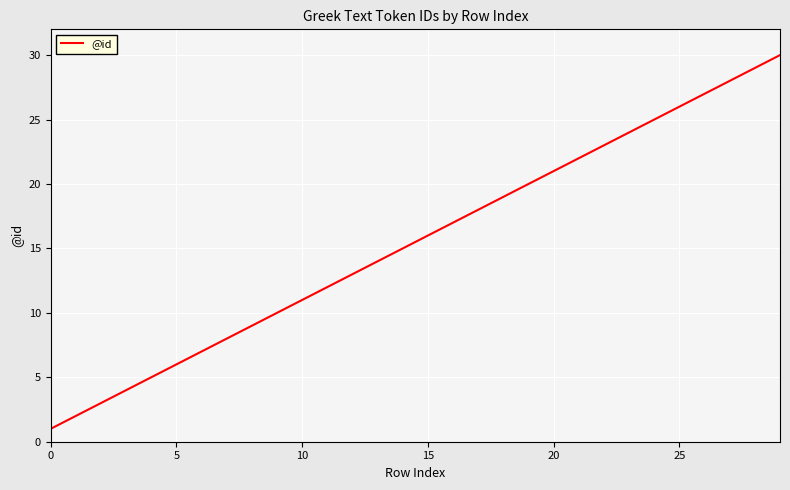

What is the maximum value shown in the chart?

30